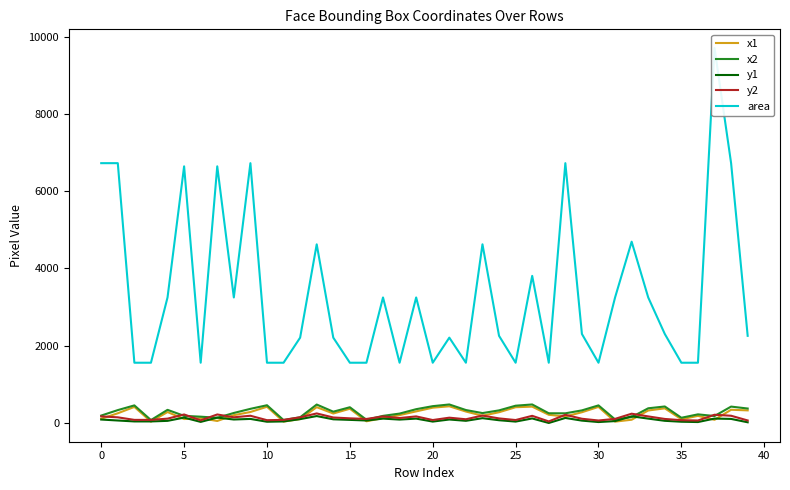

Which series has the largest range (max minus min)?

area